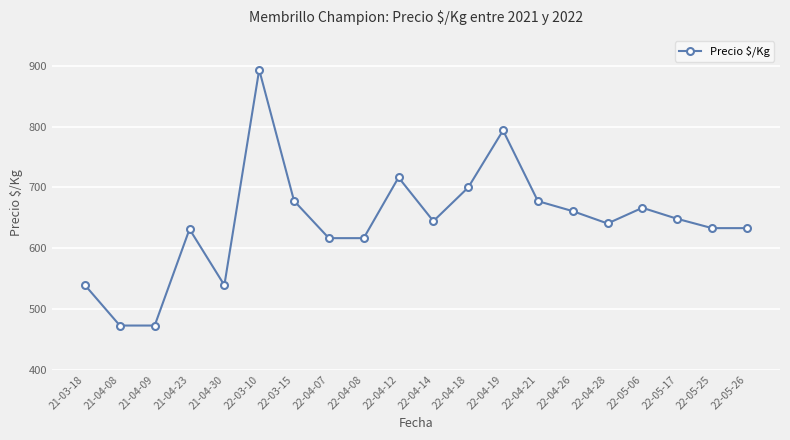

What is the greatest value displayed?

894.0